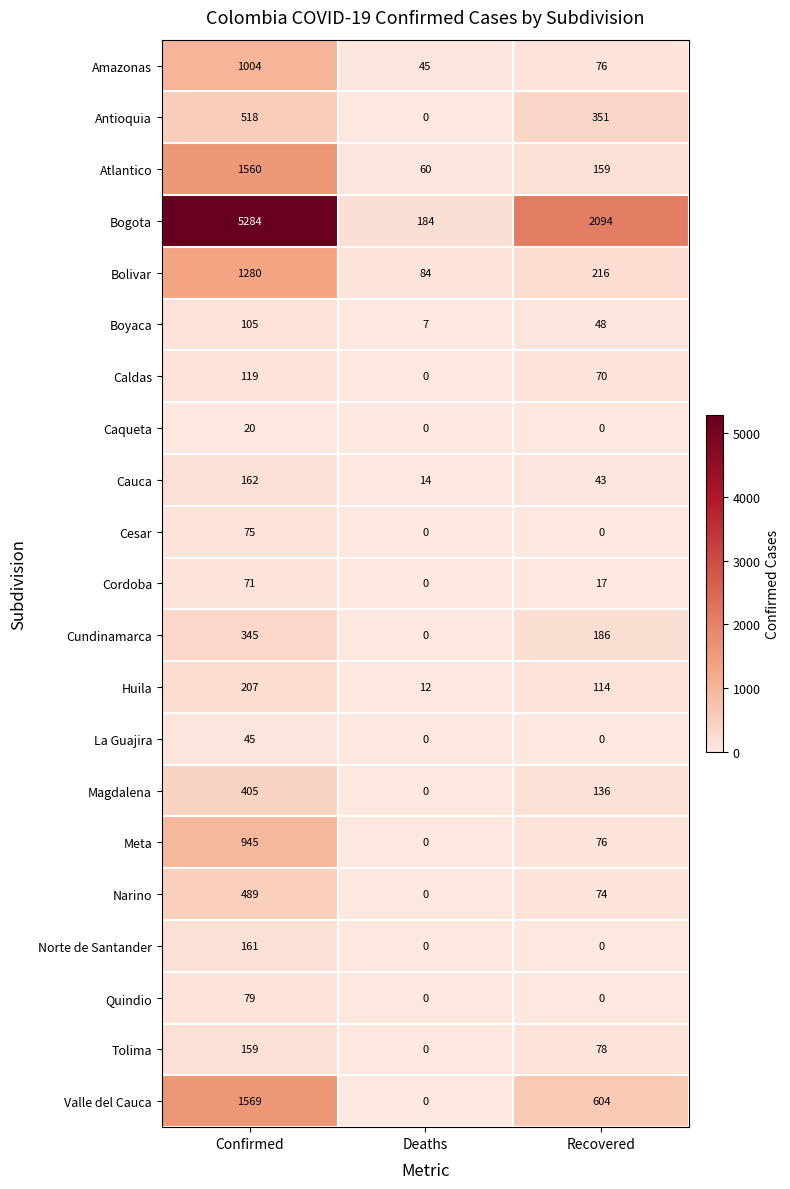

Count the Caldas values in the range 0 to 119.

3